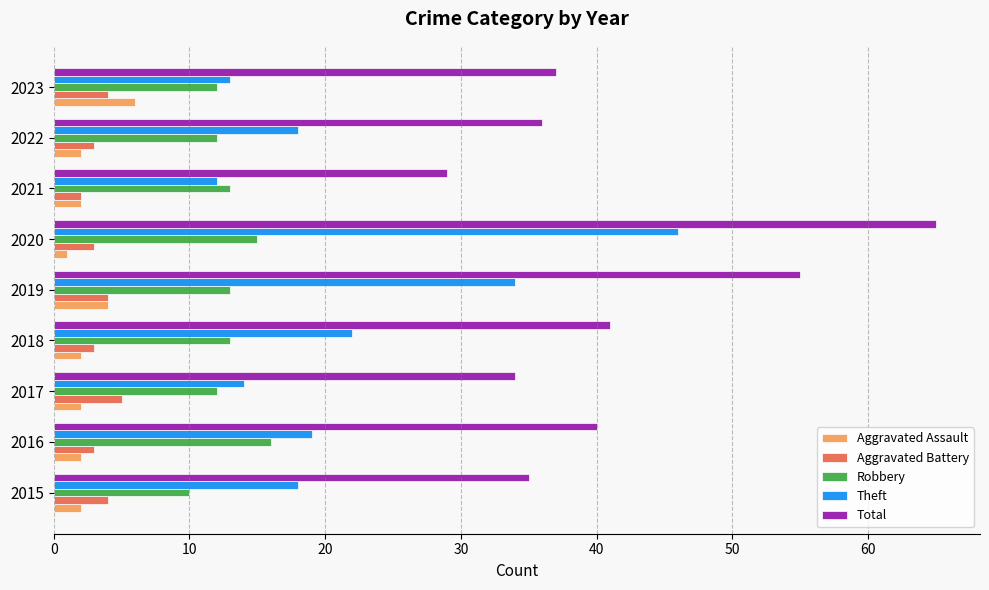

True or false: Aggravated Battery has a value of 3 at 2016.

True